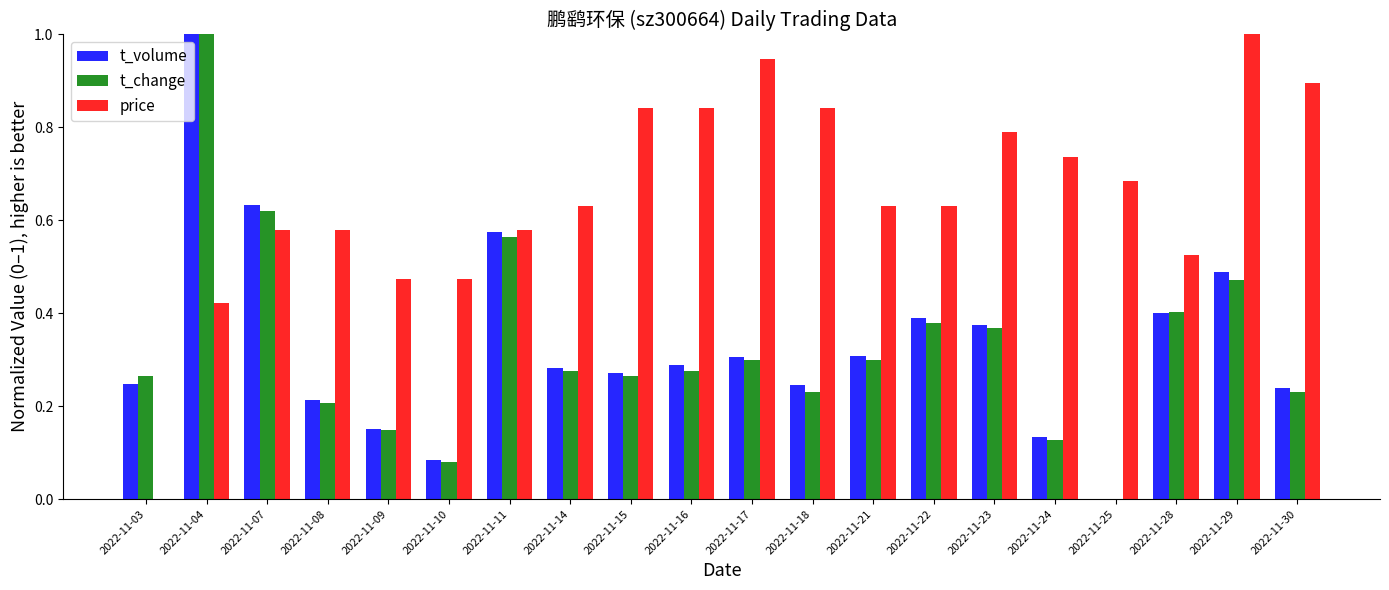

What is the total value across all series at 2022-11-23?

1.5